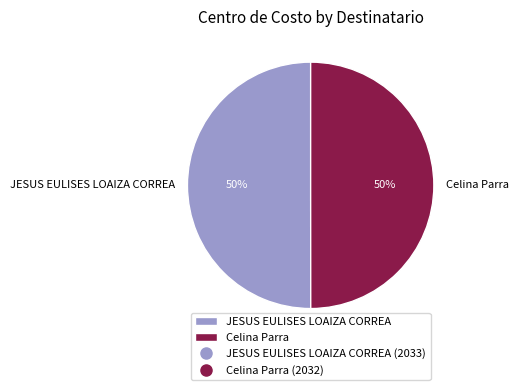

Approximately how many times larger is the value at JESUS EULISES LOAIZA CORREA compared to Celina Parra?

1.0